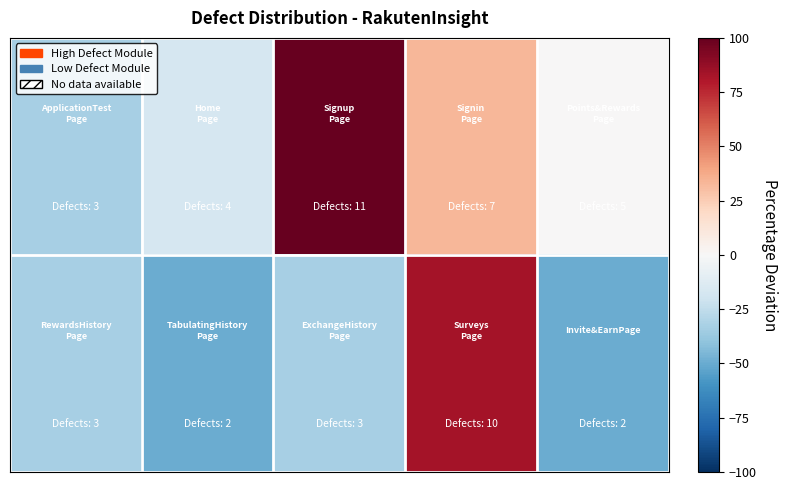

How many distinct data groups are displayed?

2